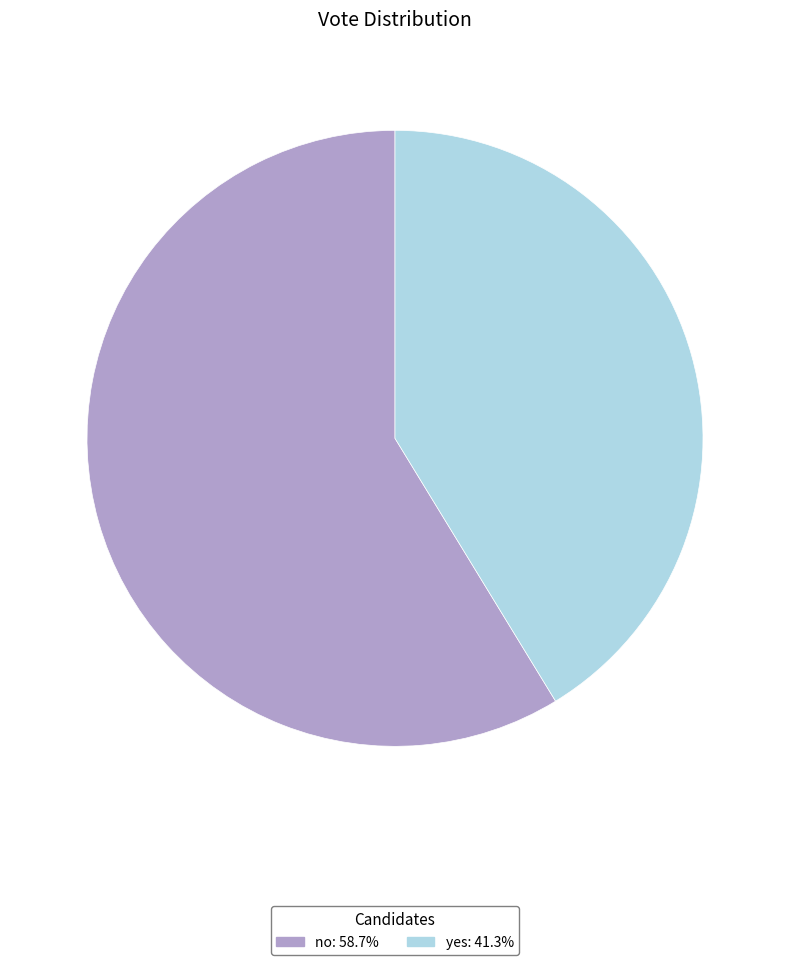

How many slices are in this pie chart?

2